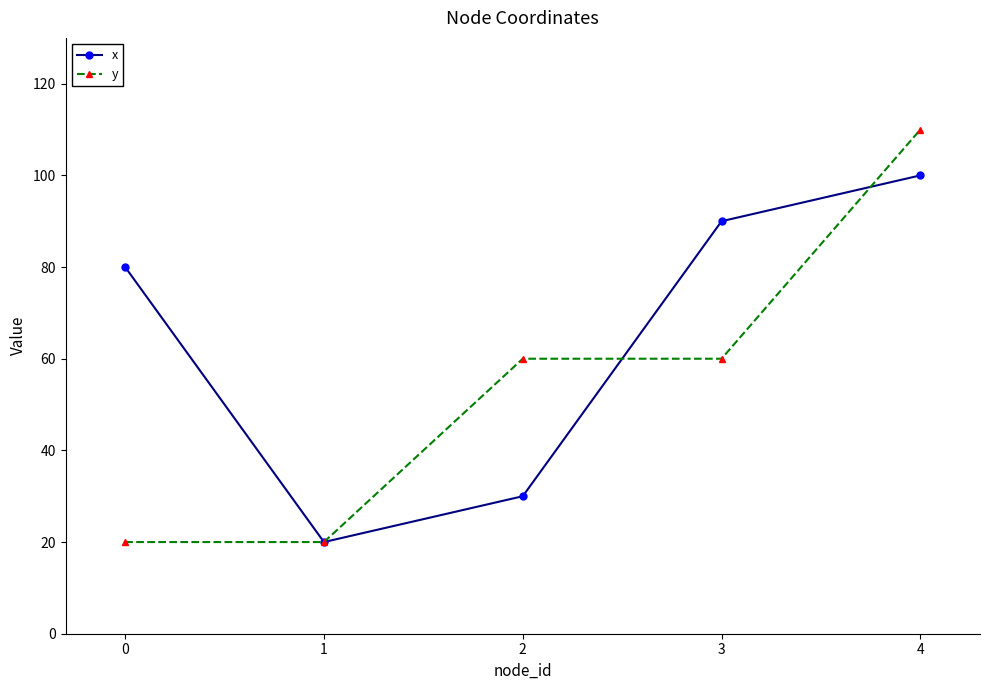

Reading left to right, list all the values displayed in this chart.

x: 0=80	1=20	2=30	3=90	4=100
y: 0=20	1=20	2=60	3=60	4=110